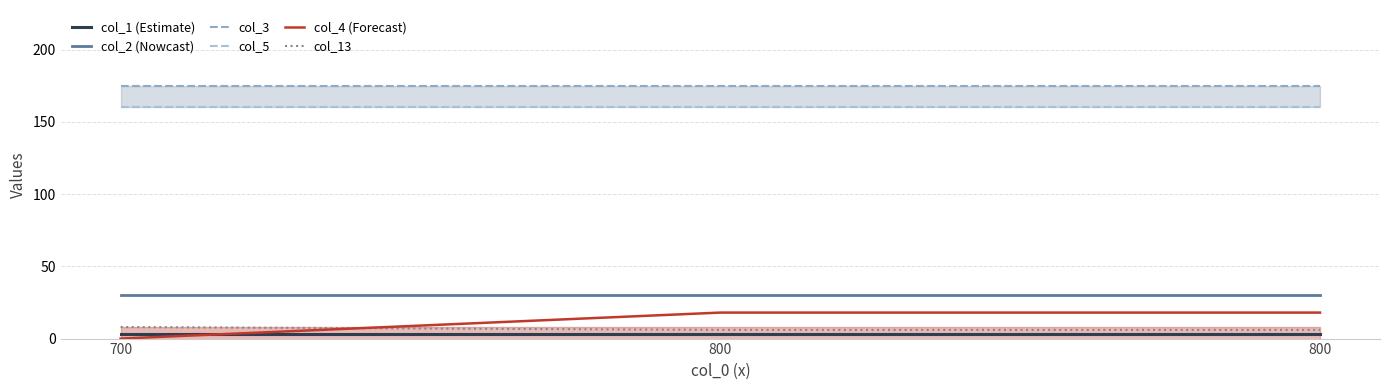

Which series has the largest range (max minus min)?

col_4 (Forecast)